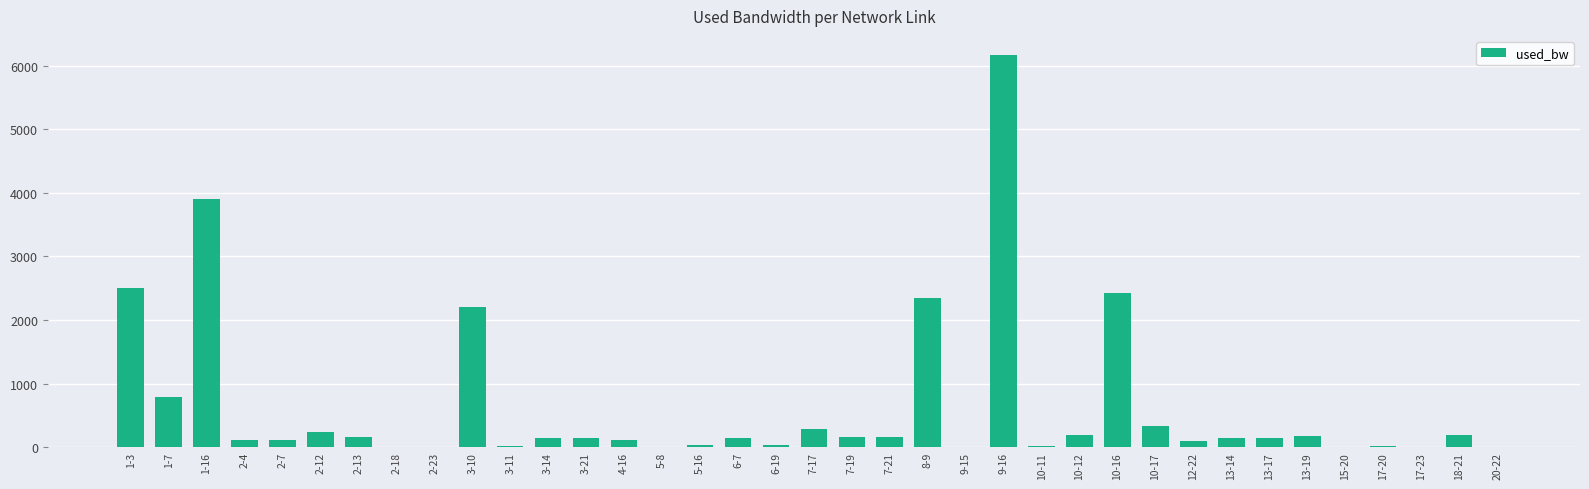

Read the value at 1-16.

3900.0